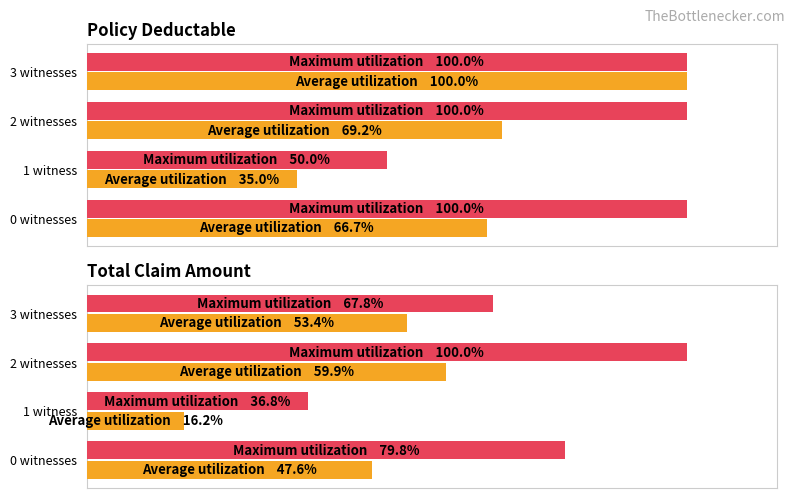

At 0, list the series in order from smallest to largest.

Average utilization, Maximum utilization